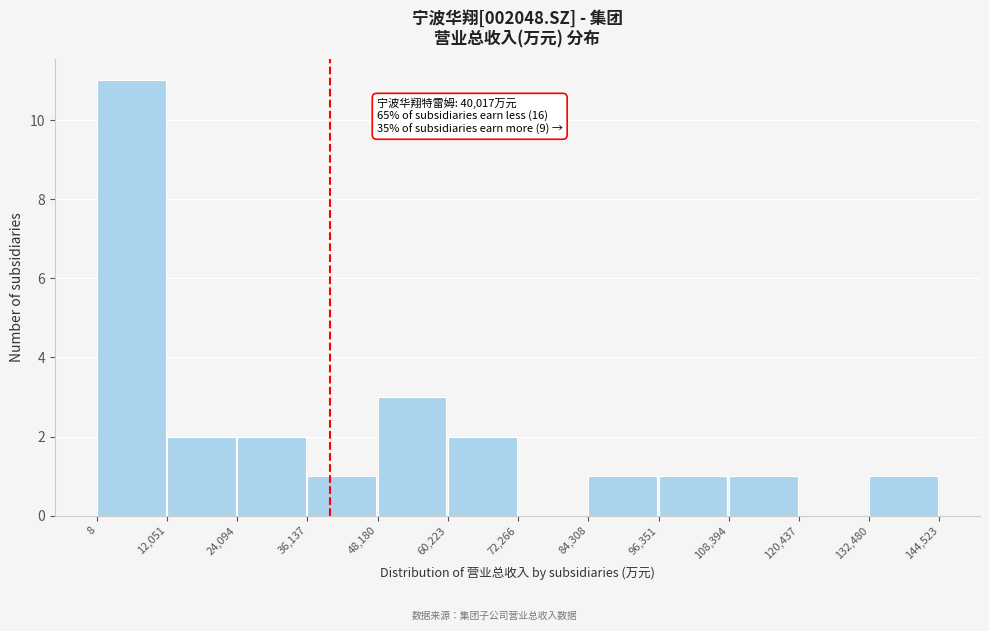

Over which range of the x-axis is the bar tallest?

8 to 12,051